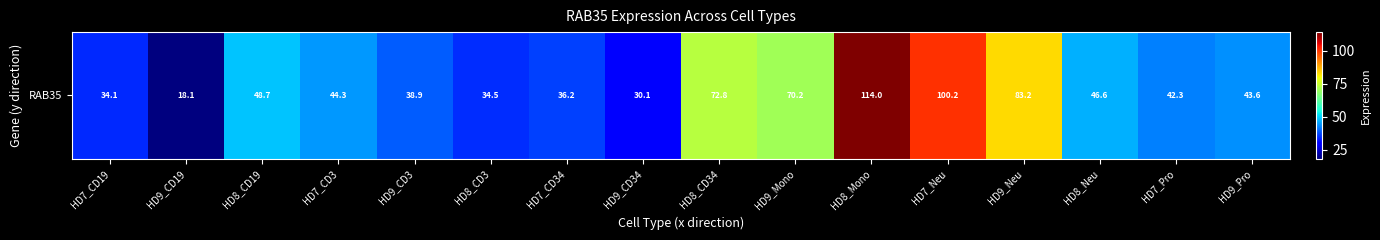

Which label corresponds to the smallest value in the chart?

HD9_CD19